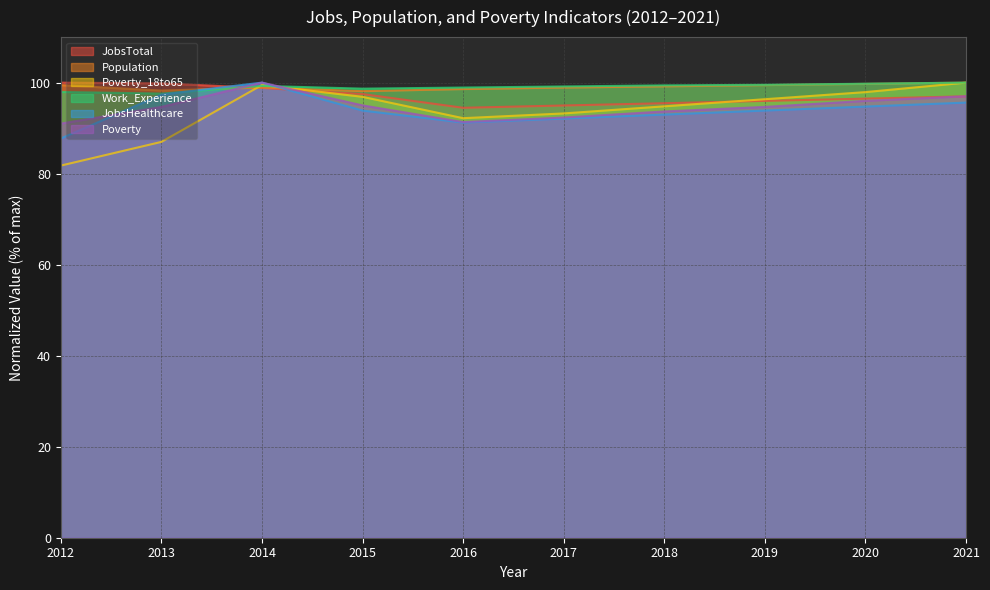

What is the average value of the JobsHealthcare series?

93.9